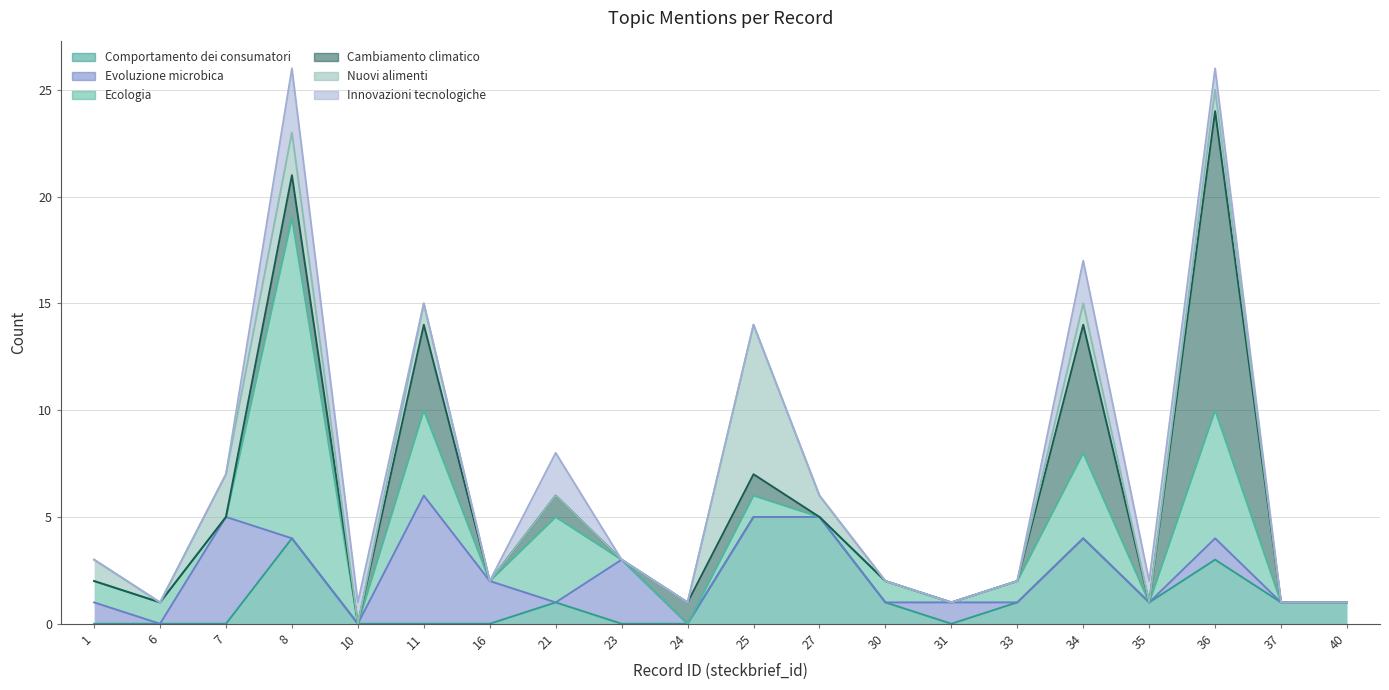

Does the chart display data point markers on the line(s)?

No